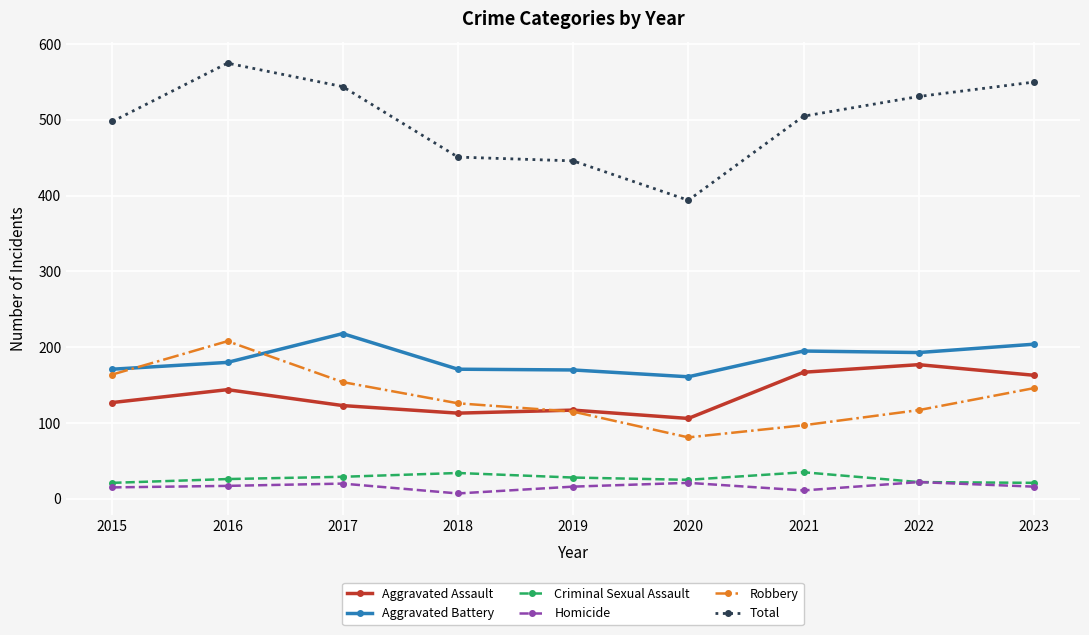

Read the Homicide value at 2021, to the nearest 10.

10